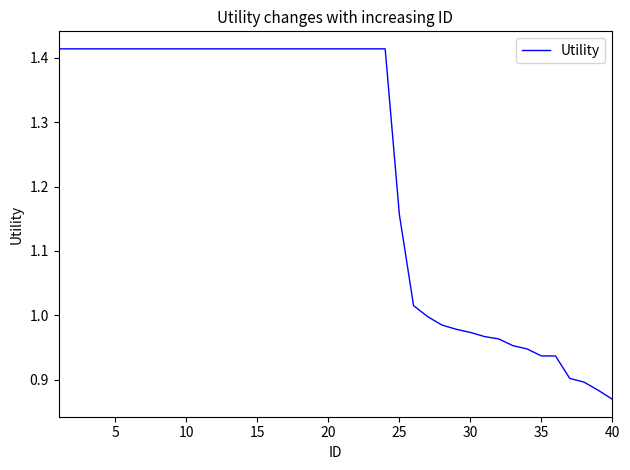

What is the difference between the maximum and minimum values?

0.5